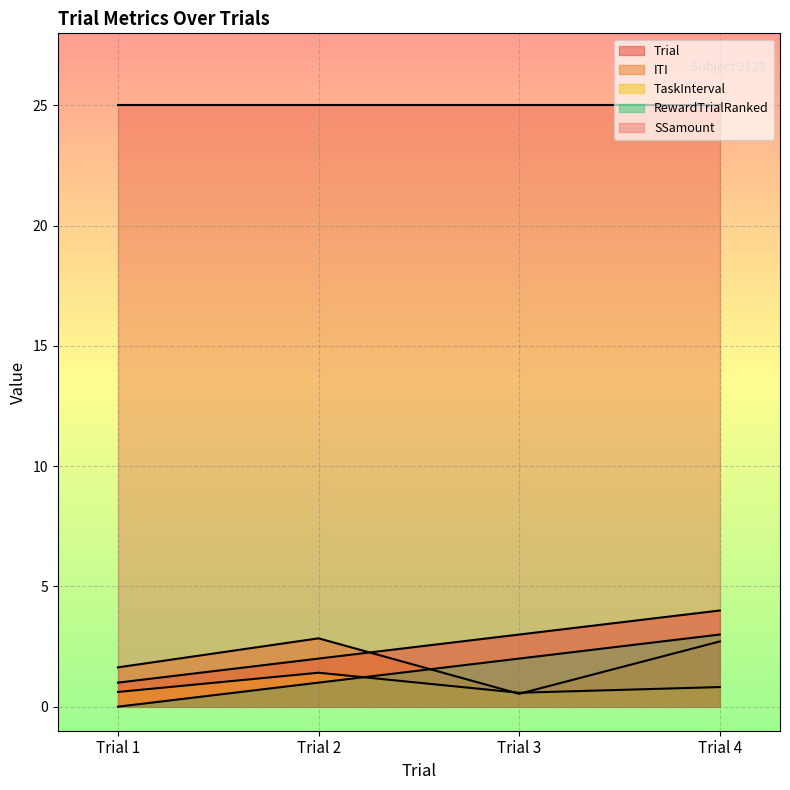

At which category is the sum across all series the highest?

Trial 4